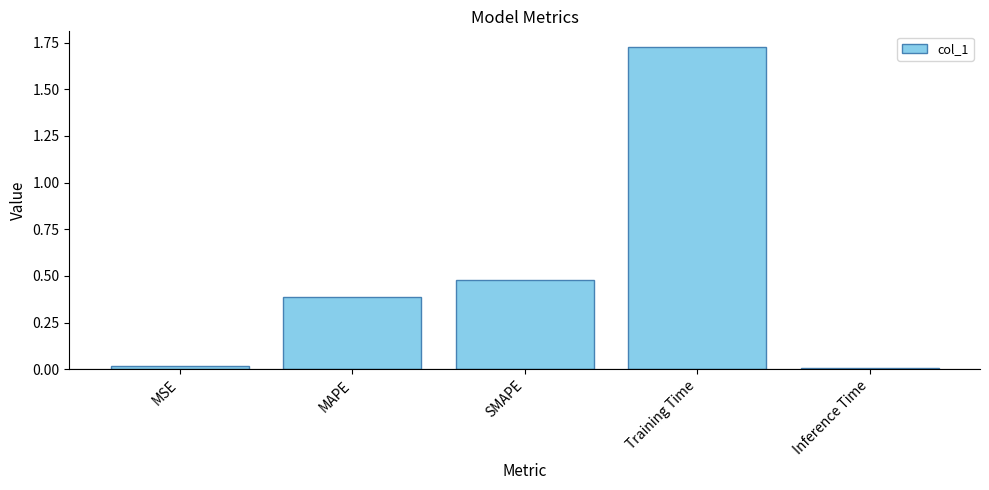

The chart shows a value of 0.0 at MSE. True or false?

True